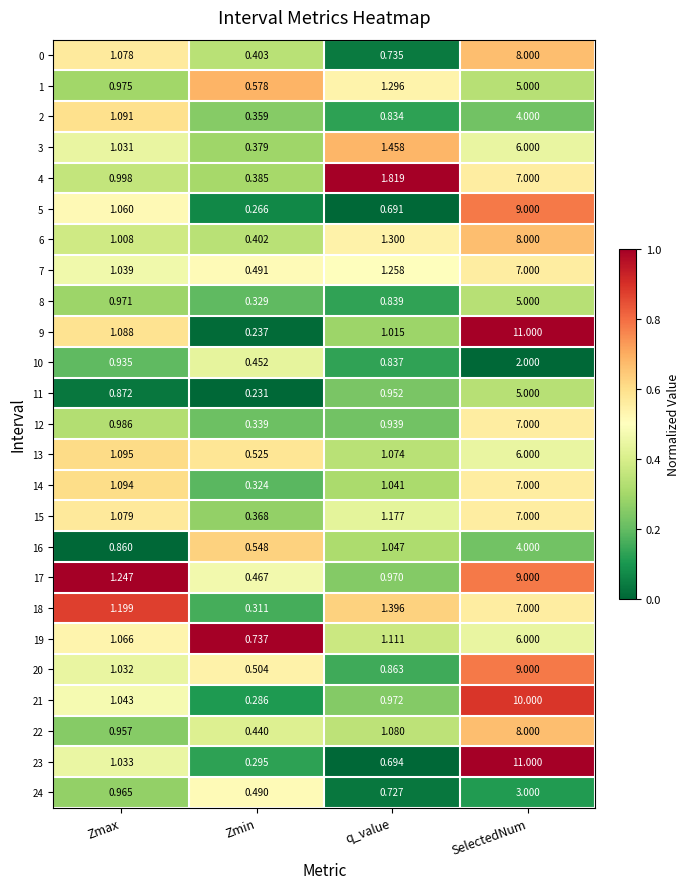

At which category is the sum across all series the highest?

SelectedNum